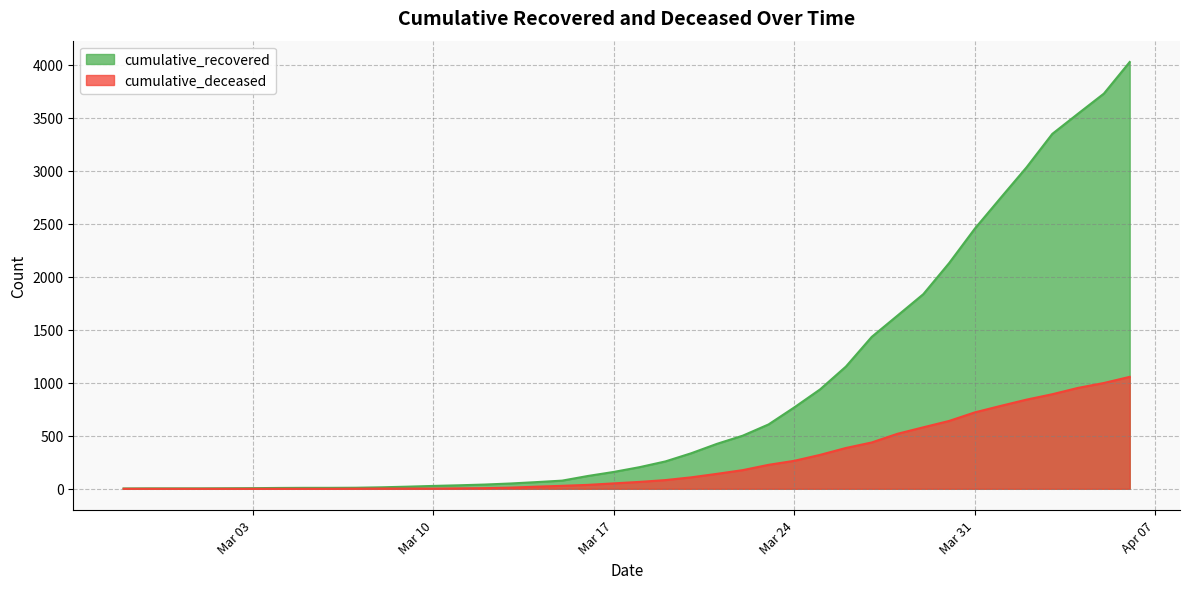

True or false: cumulative_deceased and cumulative_recovered intersect in this chart.

False